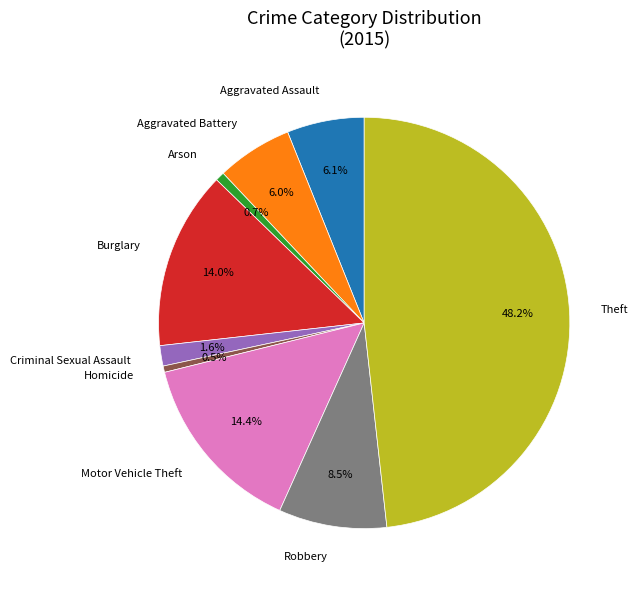

Between Criminal Sexual Assault and Robbery, which is larger?

Robbery